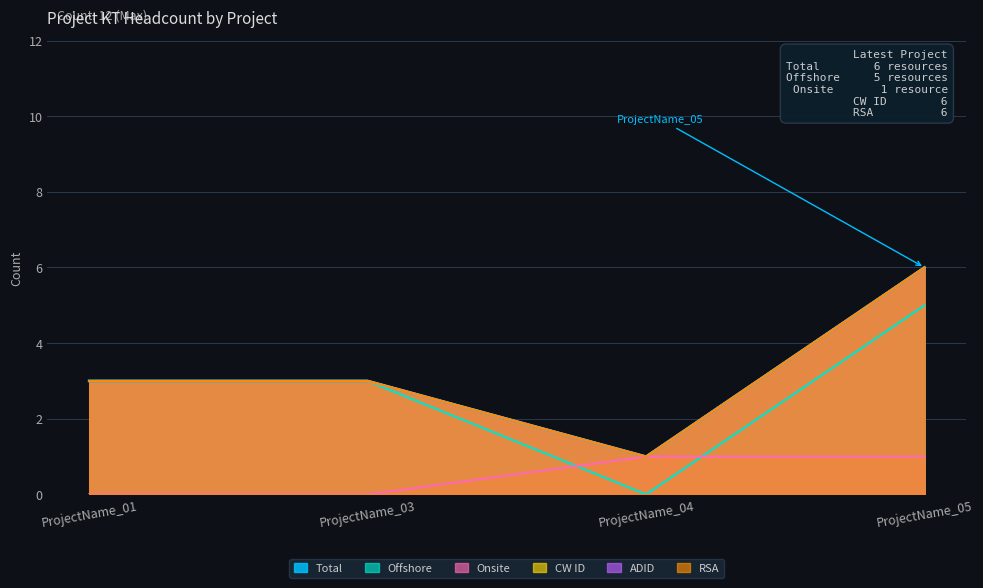

Does the chart display data point markers on the line(s)?

No